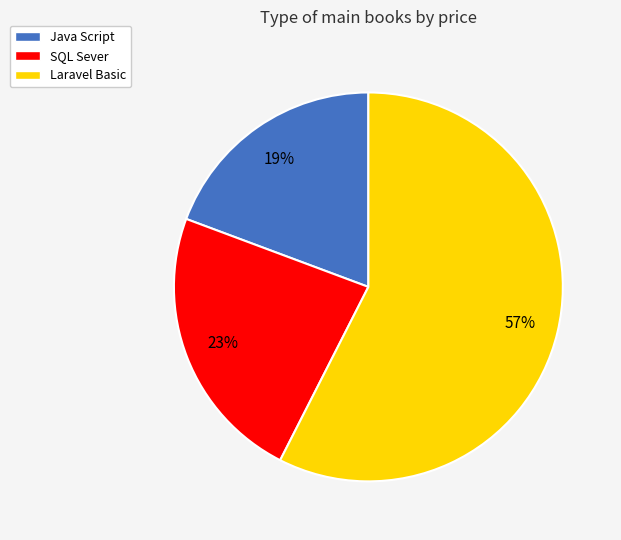

Do SQL Sever and Laravel Basic together represent more than half of the pie?

Yes